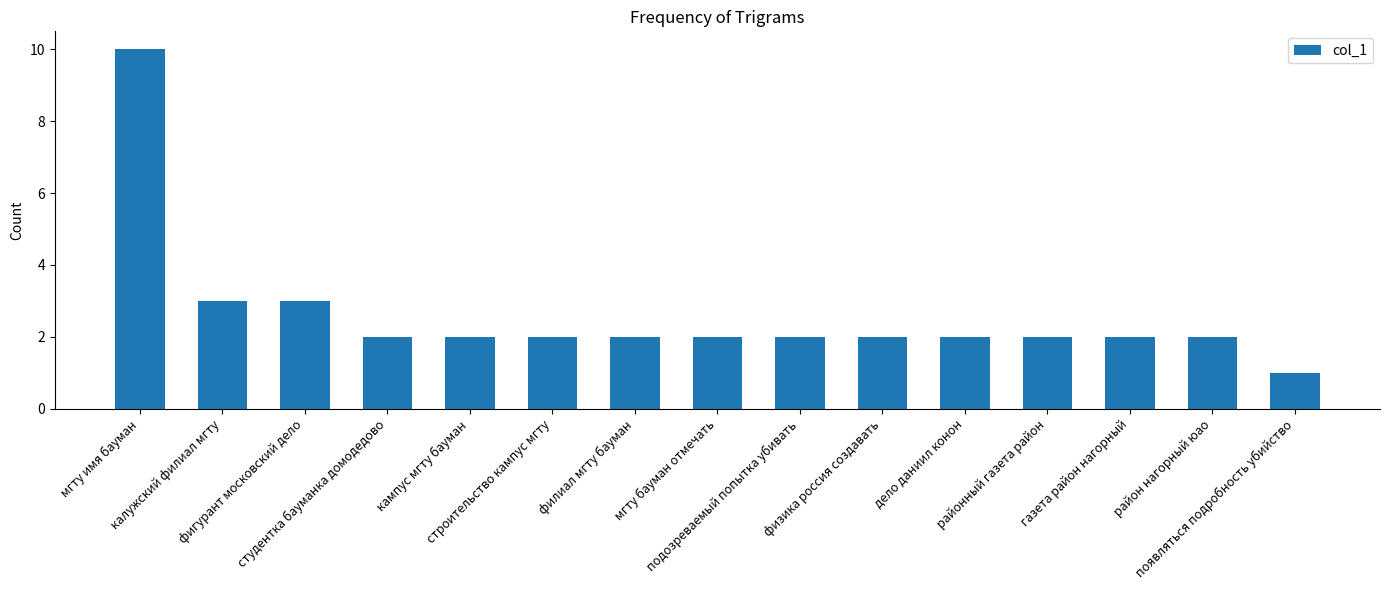

At which category does the chart reach its peak across all series?

мгту имя бауман